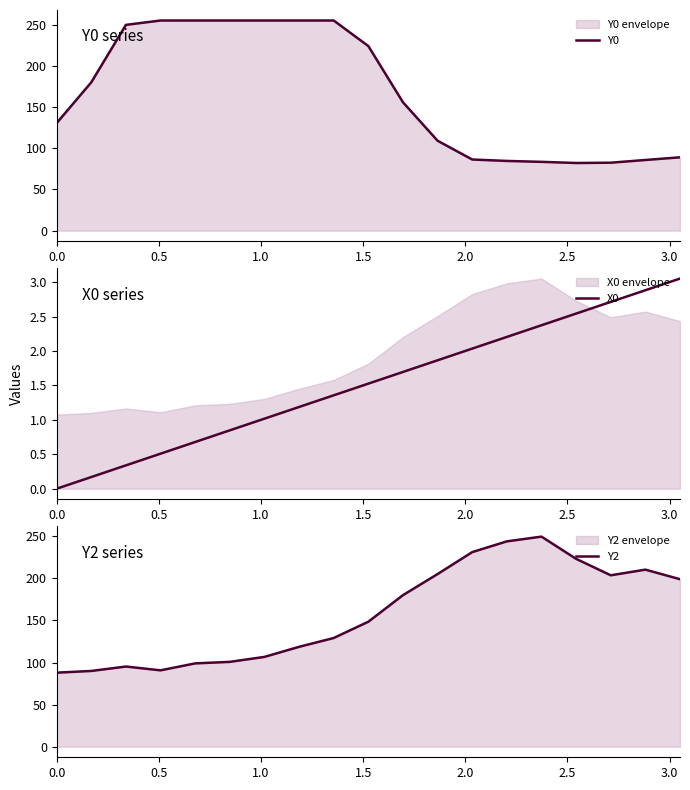

Which series has the largest total across all categories?

Y0